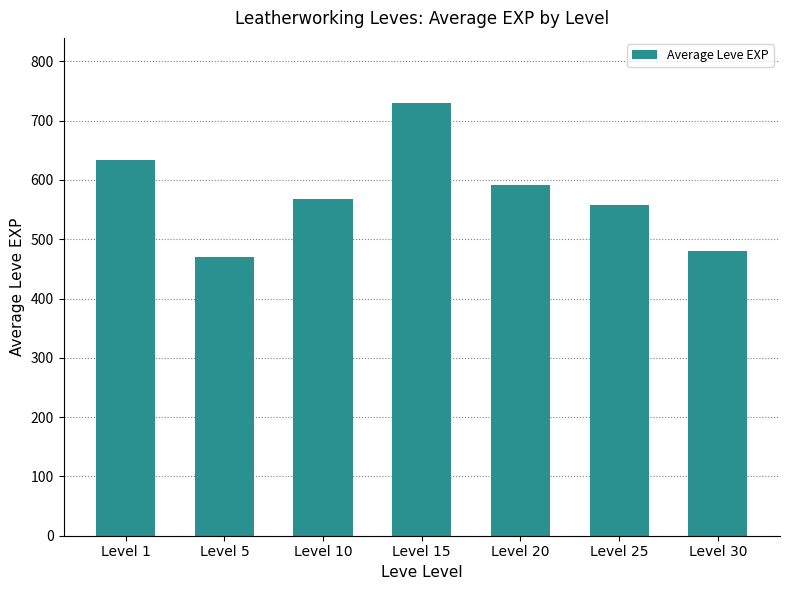

What is the value of the 7th bar from the left?

480